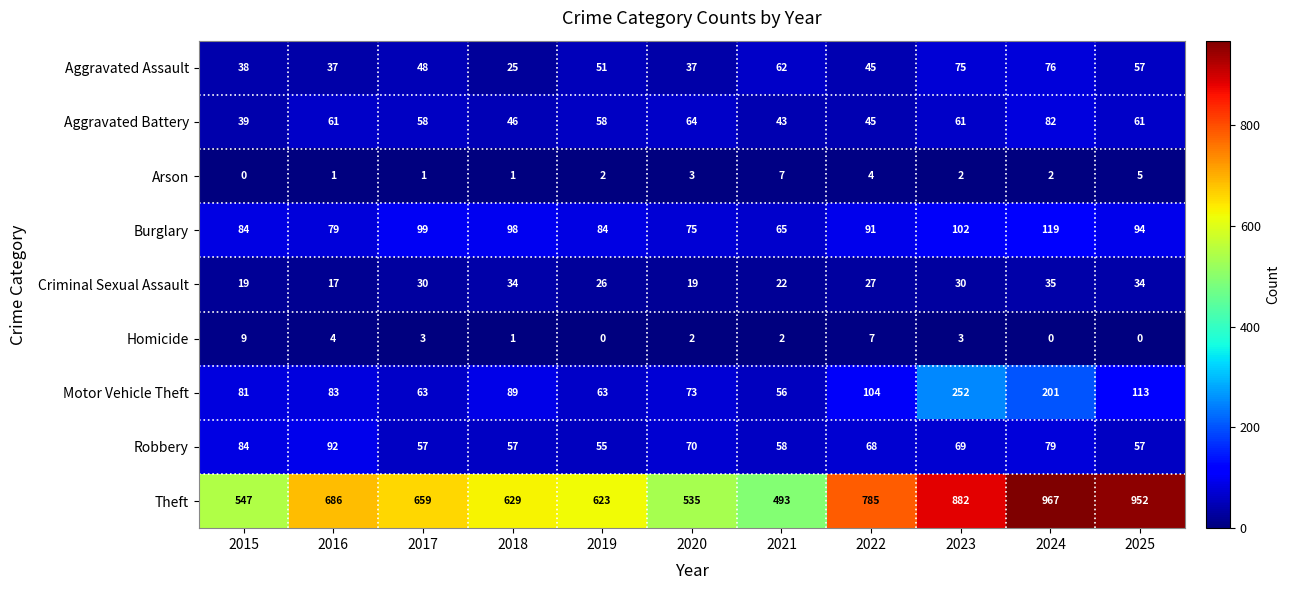

True or false: Arson has a value of 1 at 2018.

True